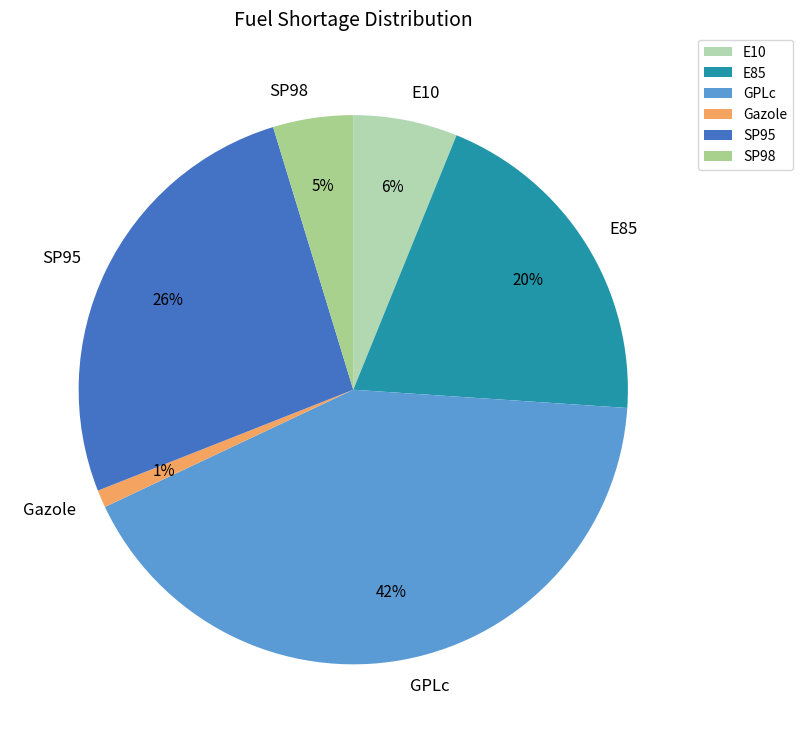

Is SP95 the majority of the pie?

No